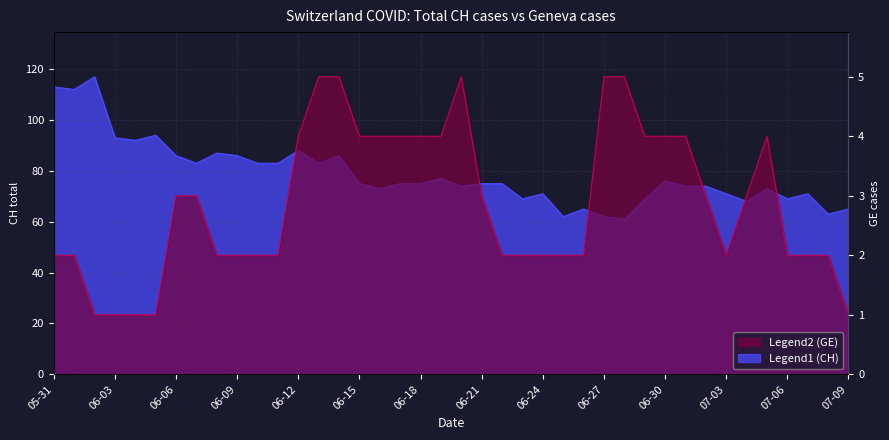

Does the chart display data point markers on the line(s)?

No